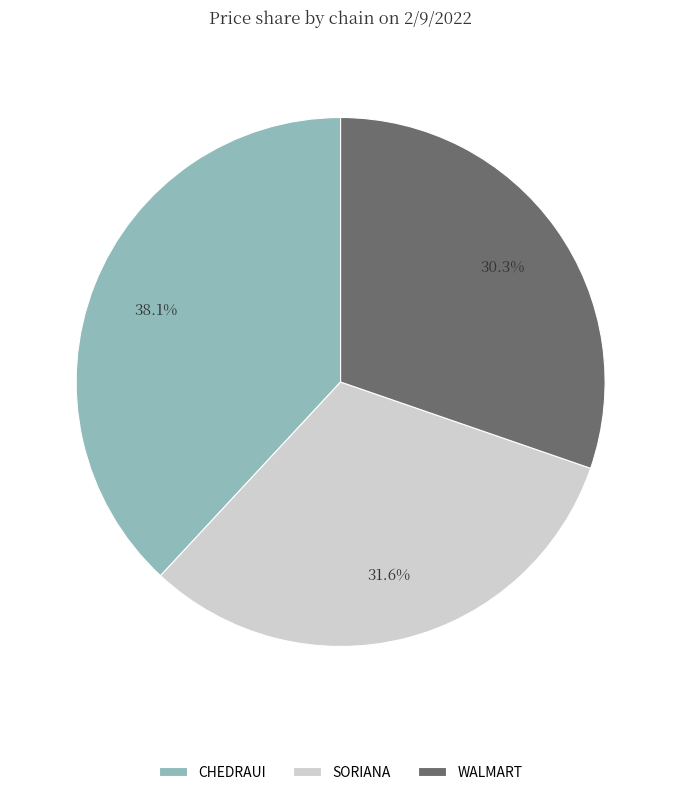

Count the number of slices in the pie.

3